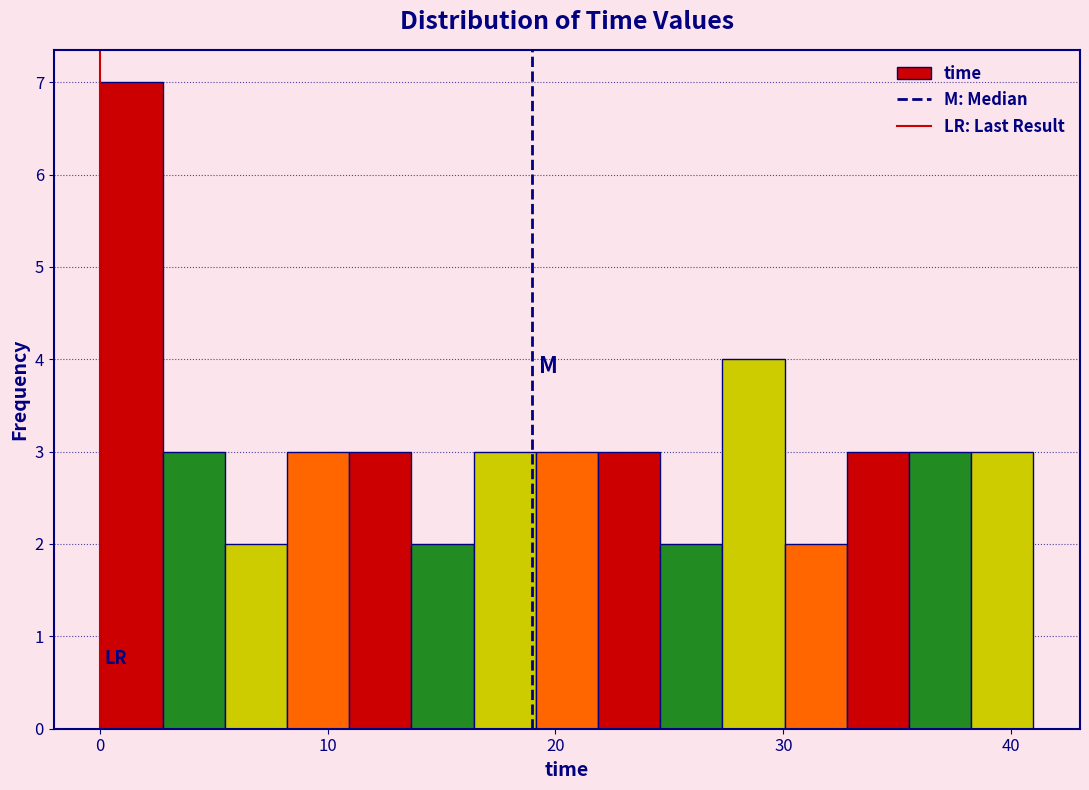

Read against the x-axis, roughly where is the centre of the tallest bar?

1